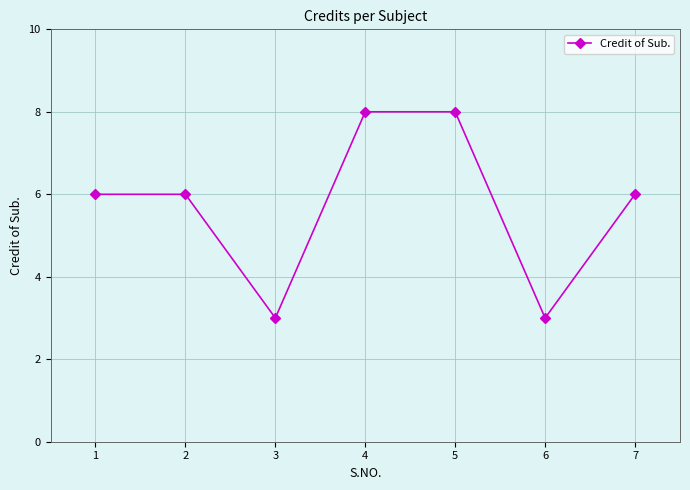

What is the sum of the values at 2 and 4?

14